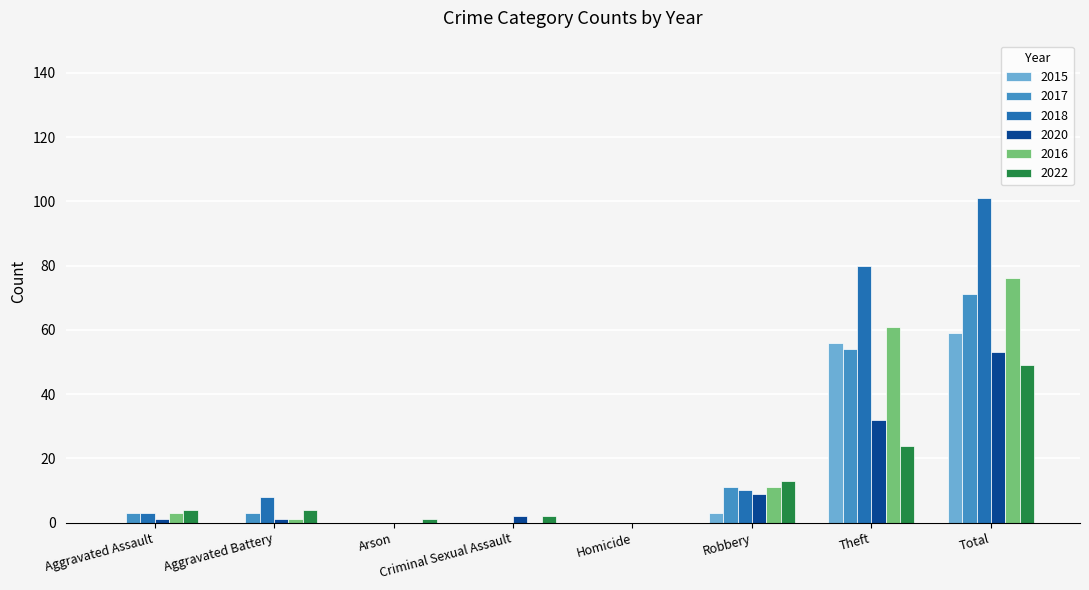

Is the value of 2016 at Total greater than the value of 2020 at Aggravated Battery?

Yes